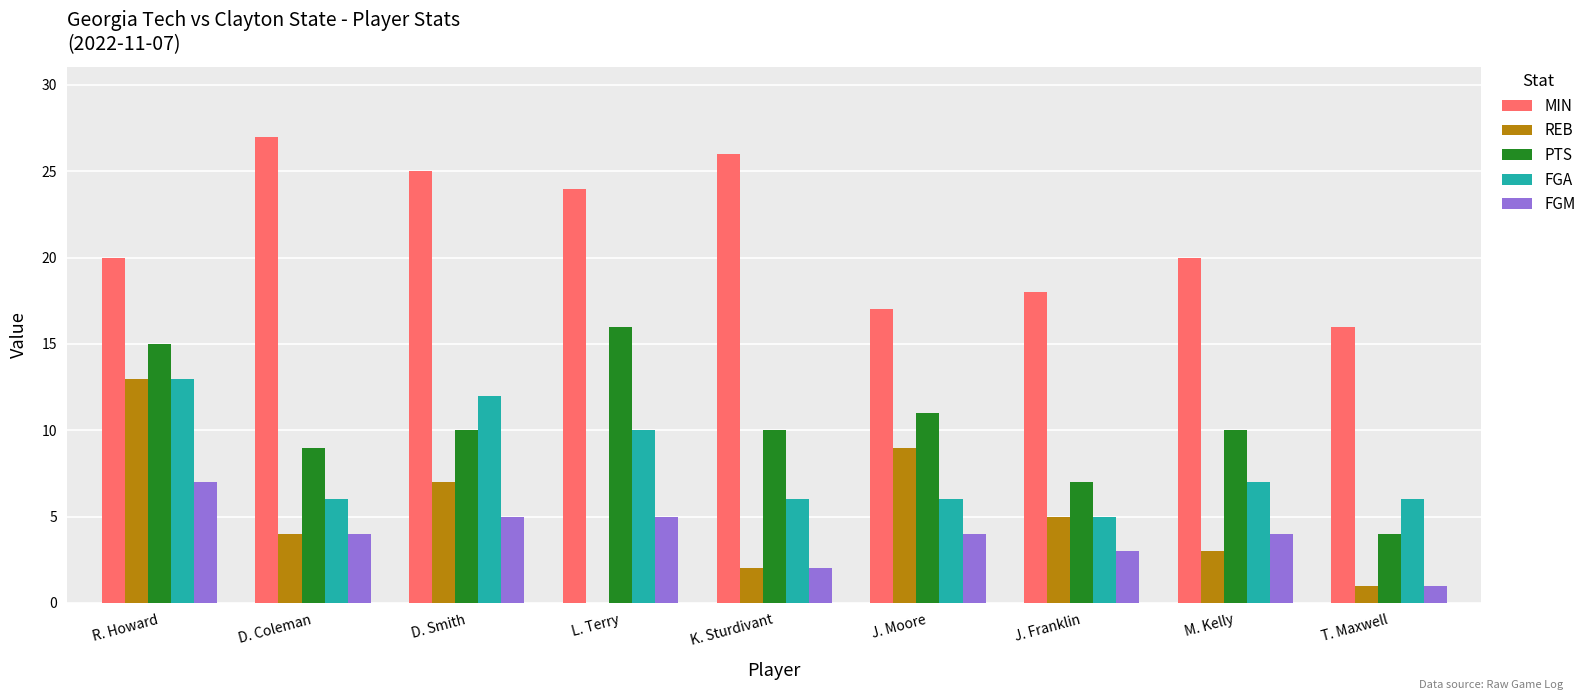

What is the total value across all series at D. Smith?

59